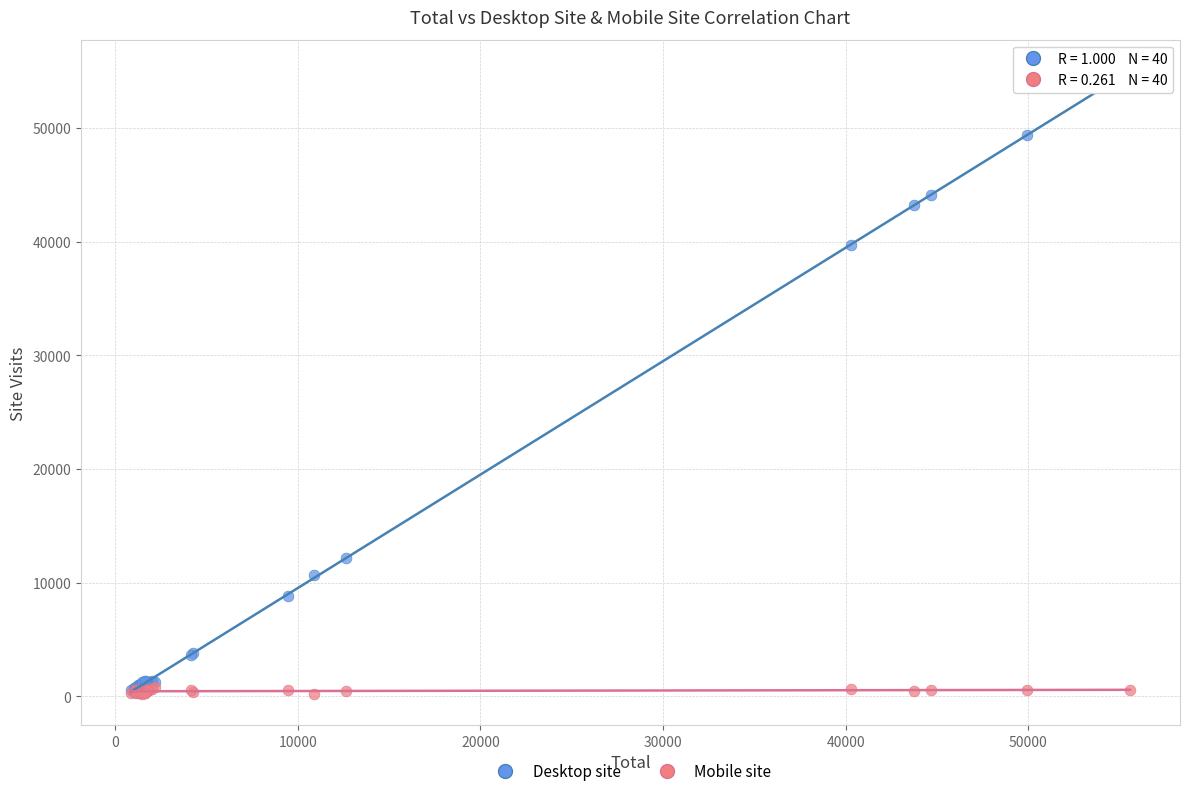

Across all series, what Y value is closest to 27612?

39679